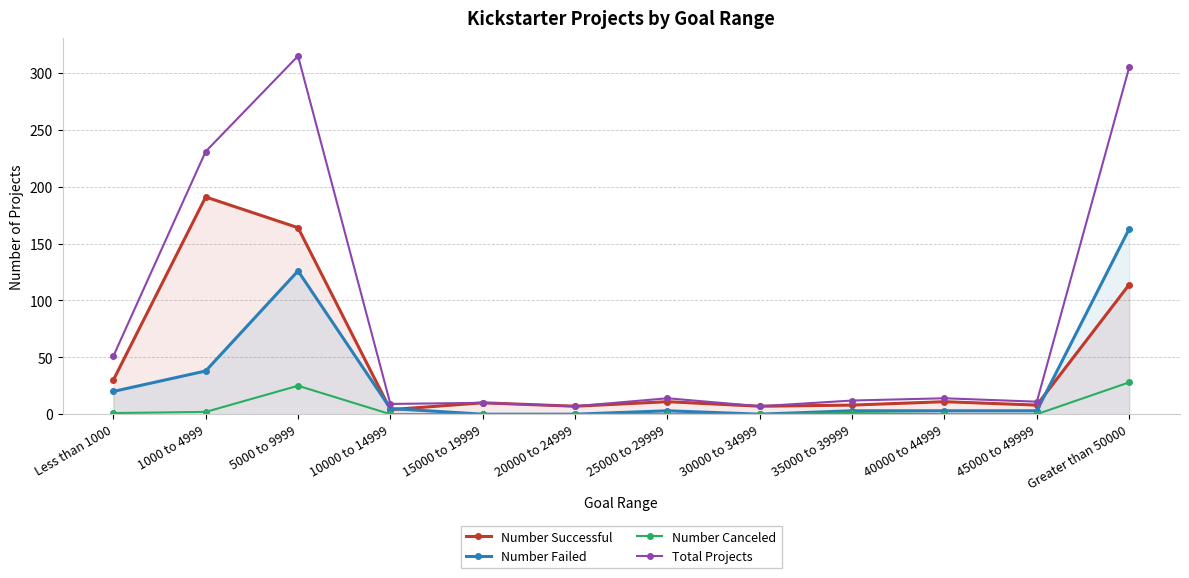

At which category is the sum across all series the highest?

5000 to 9999